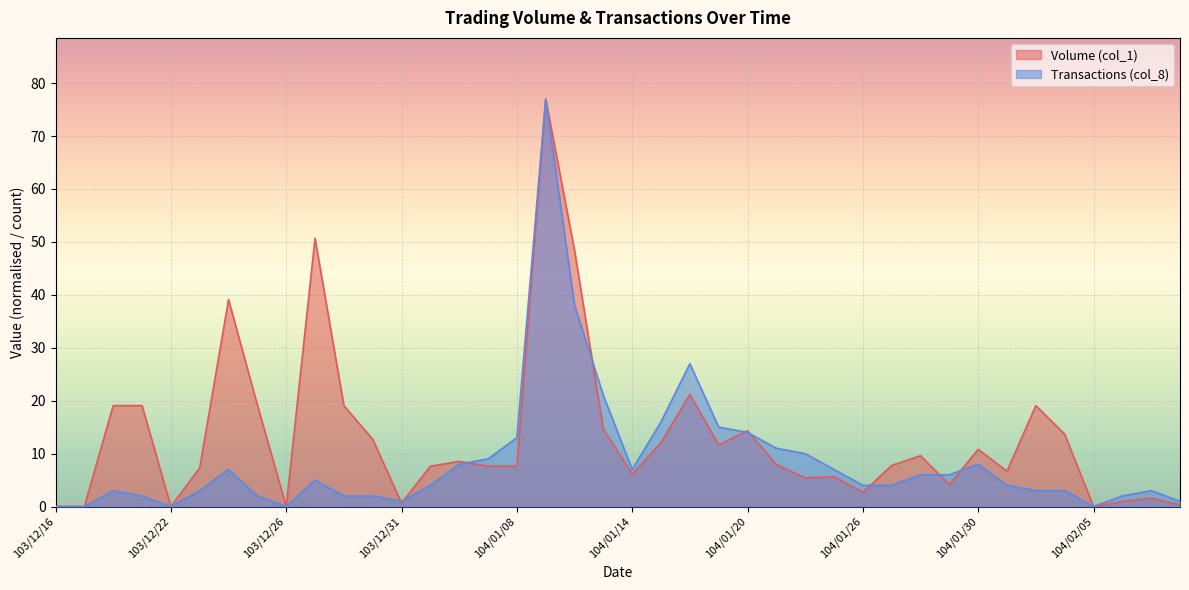

How many lines are shown in the chart?

2